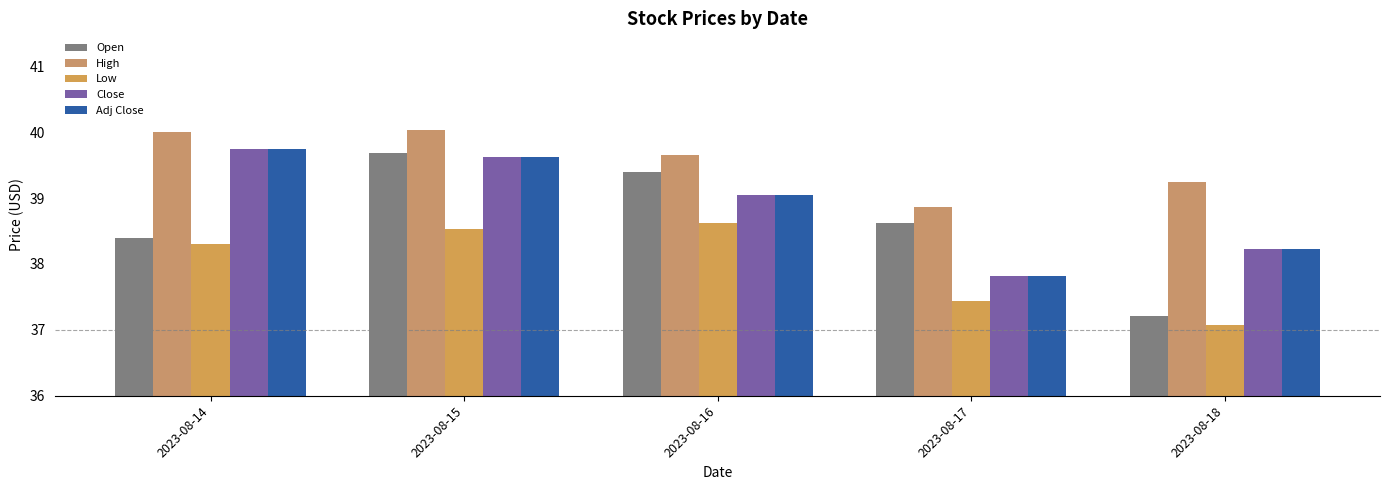

Reading left to right, extract all data points from this chart.

Open: 38.4	39.7	39.4	38.6	37.2
High: 40.0	40.0	39.7	38.9	39.2
Low: 38.3	38.5	38.6	37.4	37.1
Close: 39.8	39.6	39.0	37.8	38.2
Adj Close: 39.8	39.6	39.0	37.8	38.2